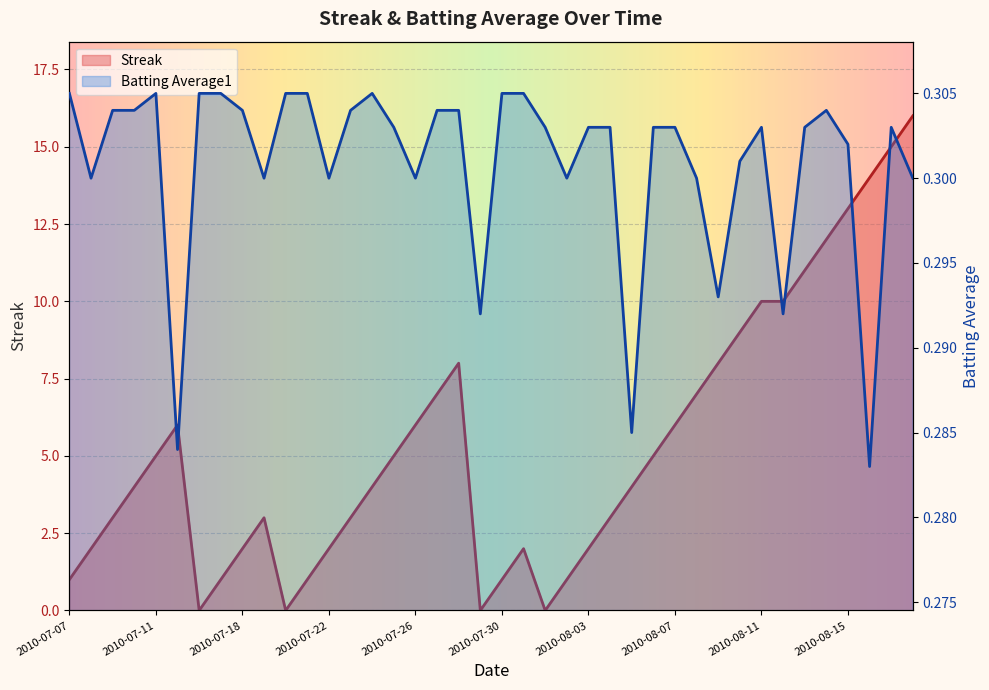

Reading left to right, list all the values displayed in this chart.

Streak: 1.0	2.0	3.0	4.0	5.0	6.0	0.0	1.0	2.0	3.0	0.0	1.0	2.0	3.0	4.0	5.0	6.0	7.0	8.0	0.0	1.0	2.0	0.0	1.0	2.0	3.0	4.0	5.0	6.0	7.0	8.0	9.0	10.0	10.0	11.0	12.0	13.0	14.0	15.0	16.0
Batting Average1: 0.3	0.3	0.3	0.3	0.3	0.3	0.3	0.3	0.3	0.3	0.3	0.3	0.3	0.3	0.3	0.3	0.3	0.3	0.3	0.3	0.3	0.3	0.3	0.3	0.3	0.3	0.3	0.3	0.3	0.3	0.3	0.3	0.3	0.3	0.3	0.3	0.3	0.3	0.3	0.3